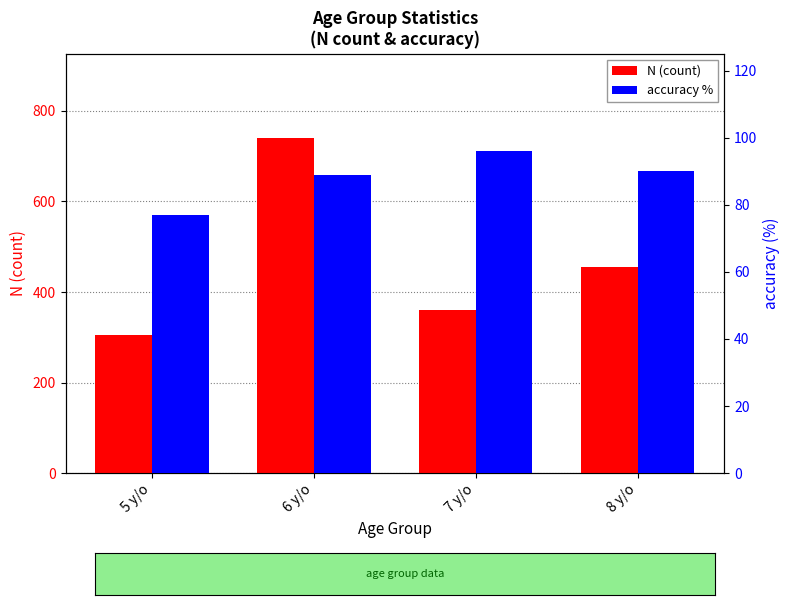

Reading right to left, extract all data points from this chart.

N (count): 8 y/o=456	7 y/o=361	6 y/o=741	5 y/o=304
accuracy %: 8 y/o=90	7 y/o=96	6 y/o=89	5 y/o=77